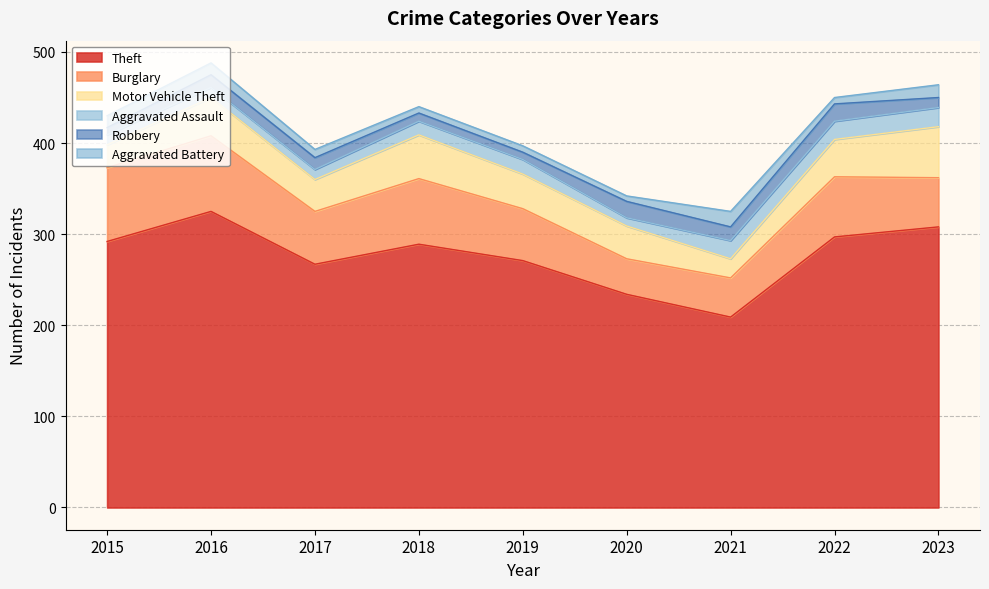

True or false: Theft has a value of 430 at 2017.

False